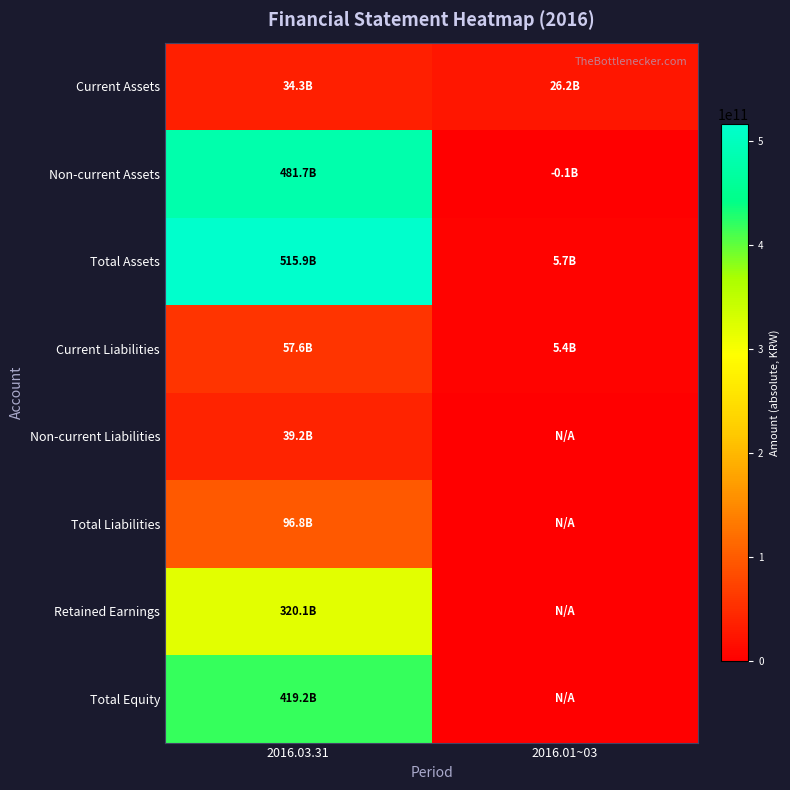

Which series has the largest total across all categories?

Total Assets